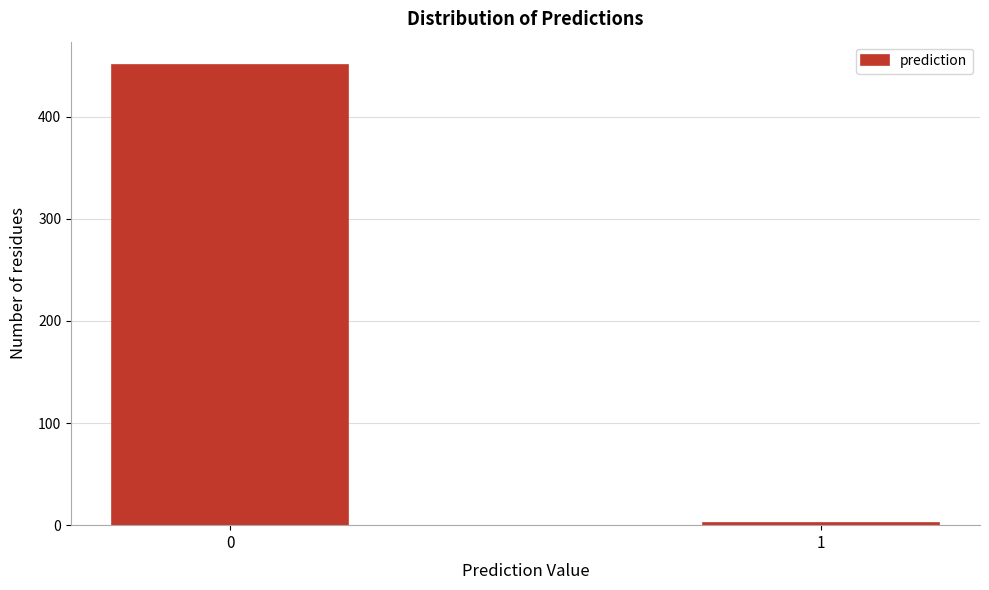

Reading left to right, transcribe all the data shown in this chart.

0=451	1=2